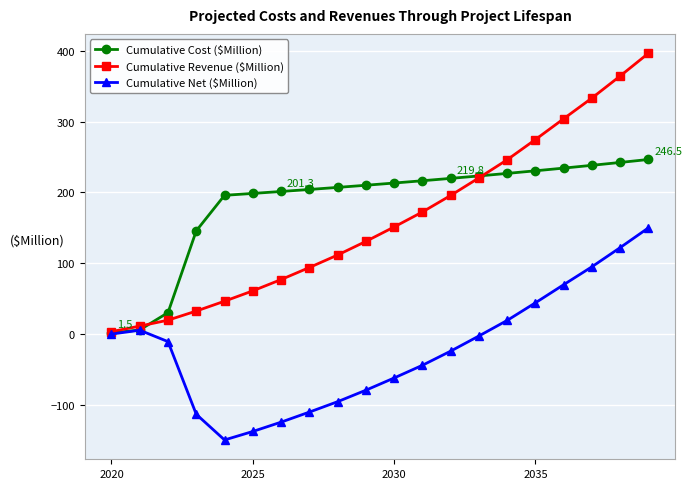

What is the value of the Cumulative Cost ($Million) point at the 17th from the left?

234.3